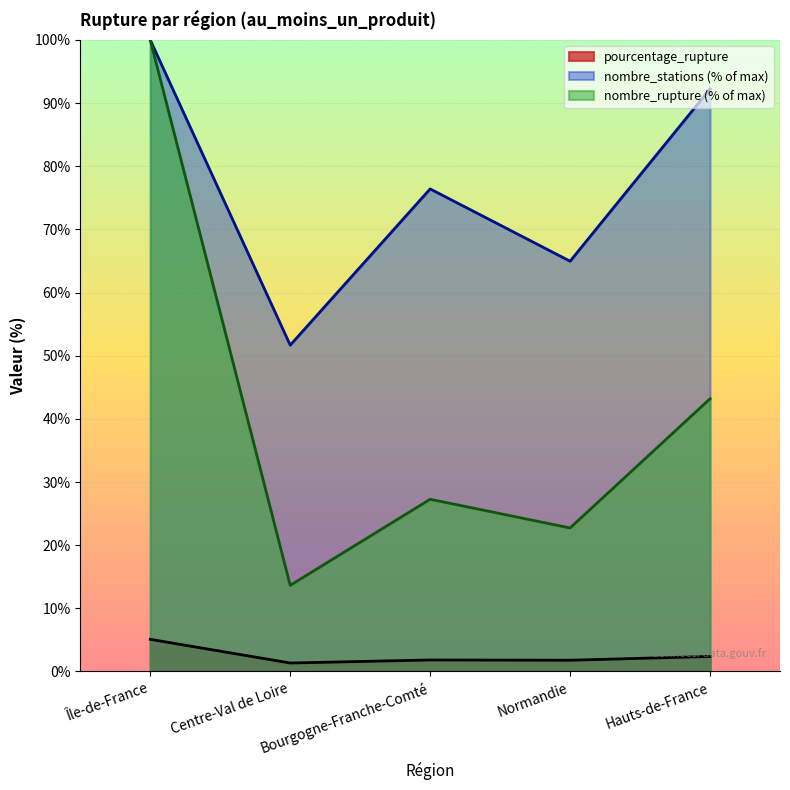

The value of nombre_stations at Île-de-France is 100.0. True or false?

True